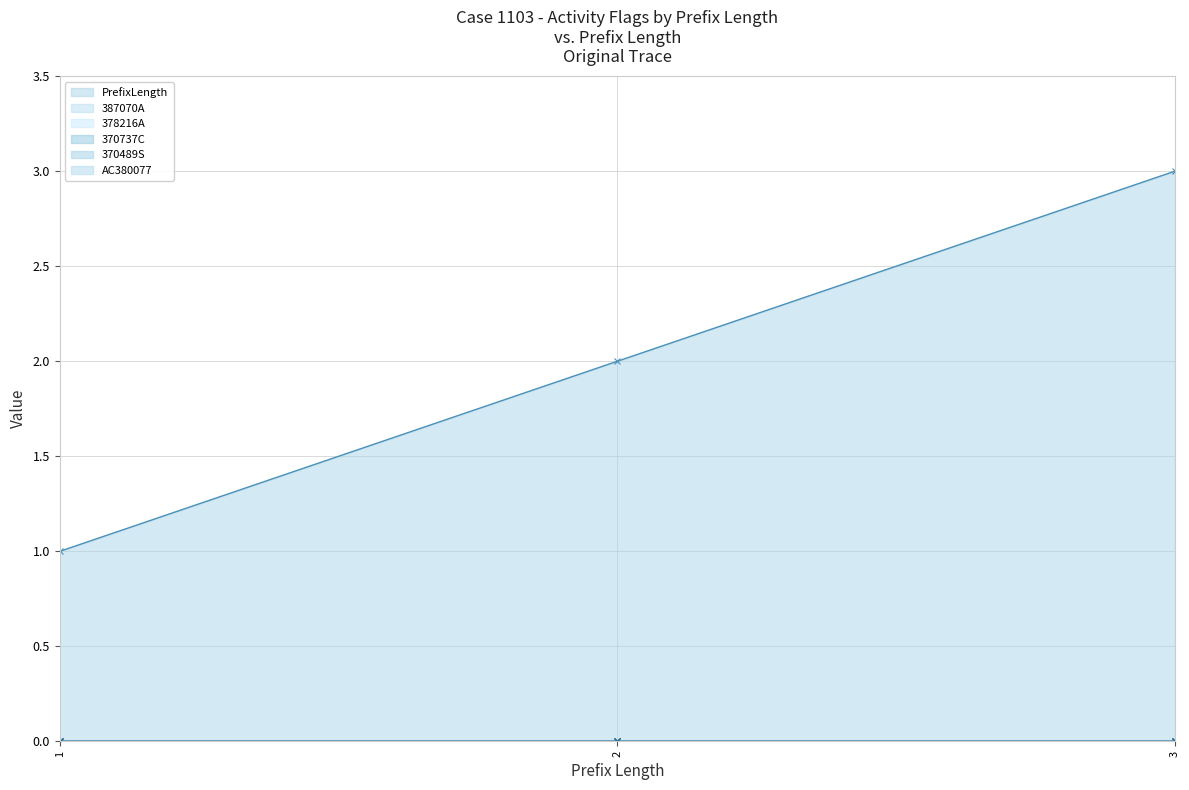

What is the maximum value shown in the chart?

3